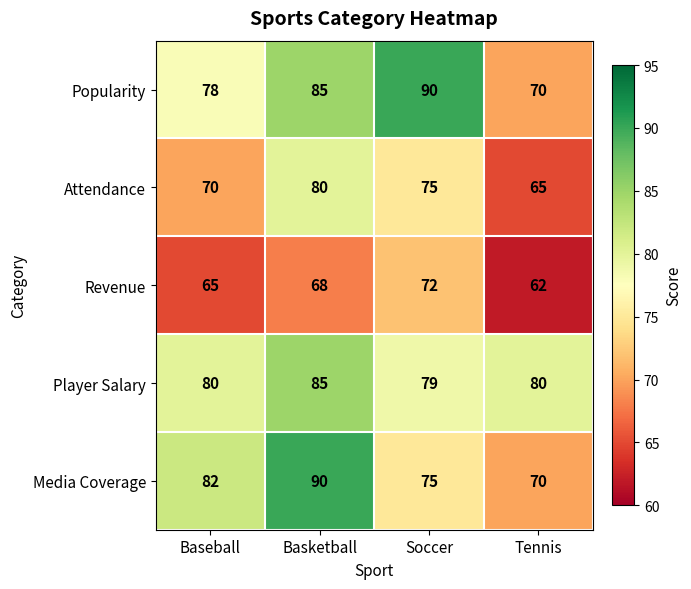

Reading left to right, list all the values displayed in this chart.

Popularity: 78	85	90	70
Attendance: 70	80	75	65
Revenue: 65	68	72	62
Player Salary: 80	85	79	80
Media Coverage: 82	90	75	70